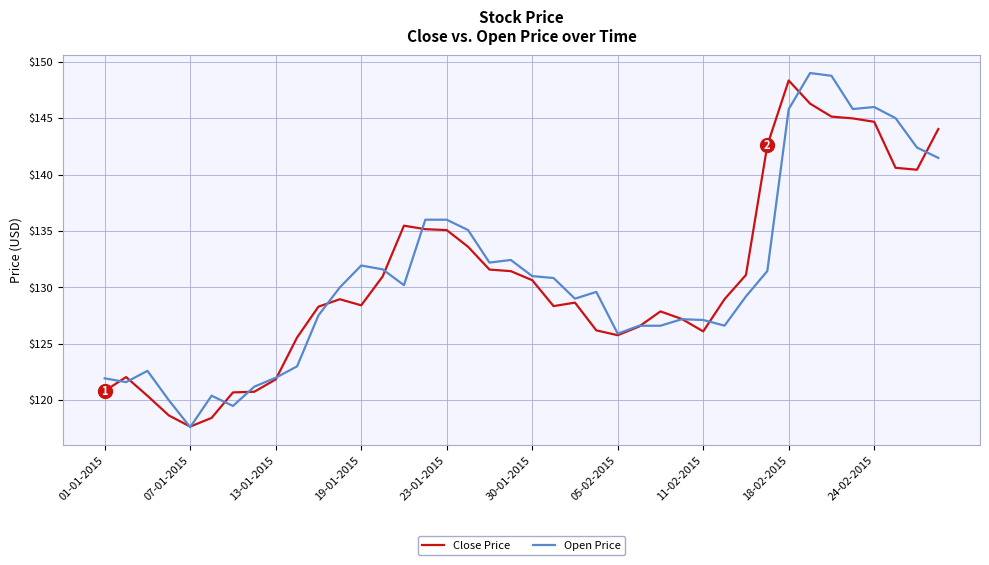

Count the number of data series in this chart.

2